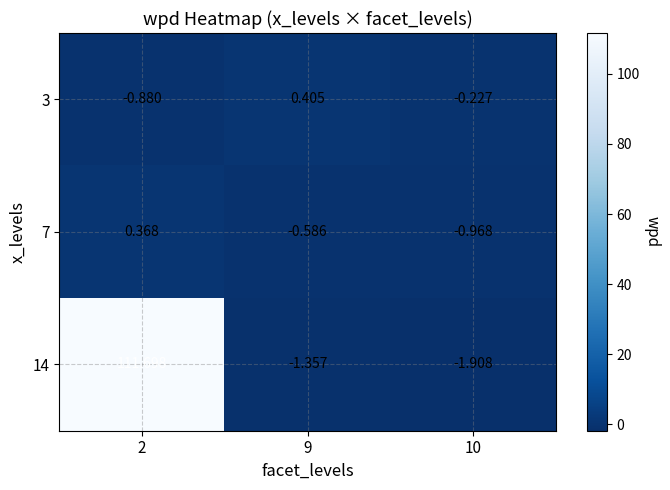

What is the maximum value shown in the chart?

111.7